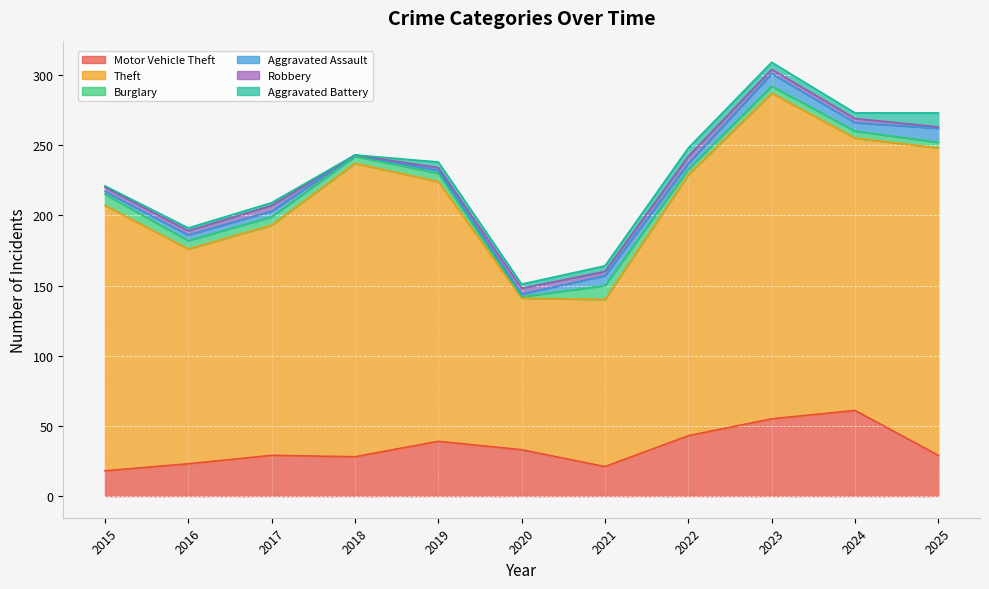

How many Aggravated Battery values are between 2 and 5?

7